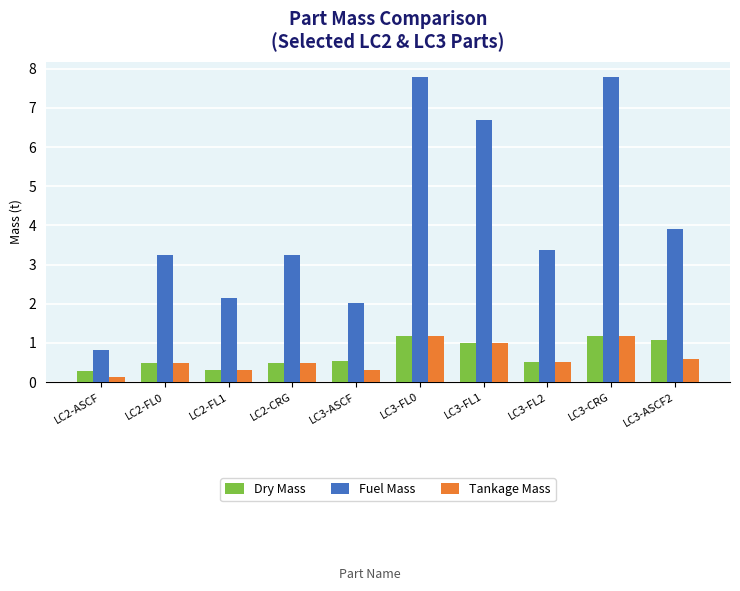

Reading left to right, transcribe all the data shown in this chart.

Dry Mass: LC2-ASCF=0.3	LC2-FL0=0.5	LC2-FL1=0.3	LC2-CRG=0.5	LC3-ASCF=0.6	LC3-FL0=1.2	LC3-FL1=1.0	LC3-FL2=0.5	LC3-CRG=1.2	LC3-ASCF2=1.1
Fuel Mass: LC2-ASCF=0.8	LC2-FL0=3.2	LC2-FL1=2.1	LC2-CRG=3.2	LC3-ASCF=2.0	LC3-FL0=7.8	LC3-FL1=6.7	LC3-FL2=3.4	LC3-CRG=7.8	LC3-ASCF2=3.9
Tankage Mass: LC2-ASCF=0.1	LC2-FL0=0.5	LC2-FL1=0.3	LC2-CRG=0.5	LC3-ASCF=0.3	LC3-FL0=1.2	LC3-FL1=1.0	LC3-FL2=0.5	LC3-CRG=1.2	LC3-ASCF2=0.6